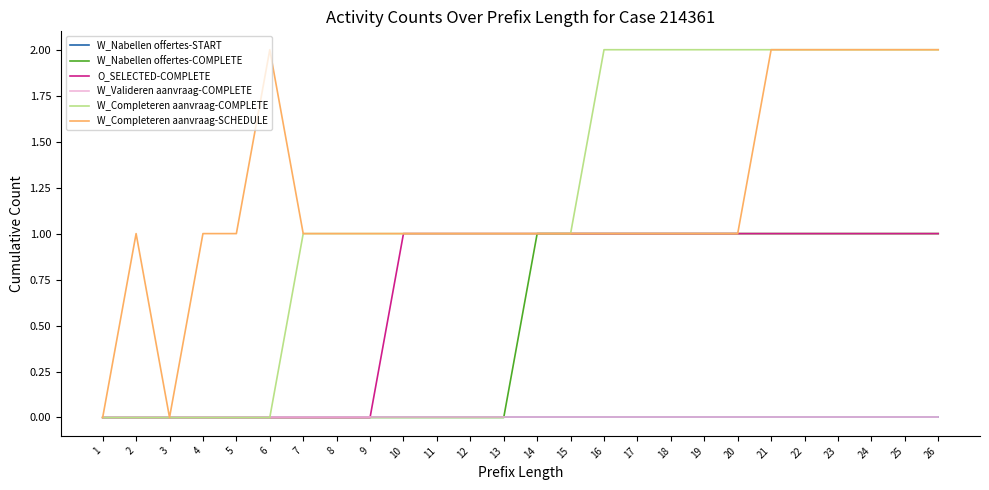

List the labels in order of O_SELECTED-COMPLETE value, largest first.

10, 11, 12, 13, 14, 15, 16, 17, 18, 19, 20, 21, 22, 23, 24, 25, 26, 1, 2, 3, 4, 5, 6, 7, 8, 9